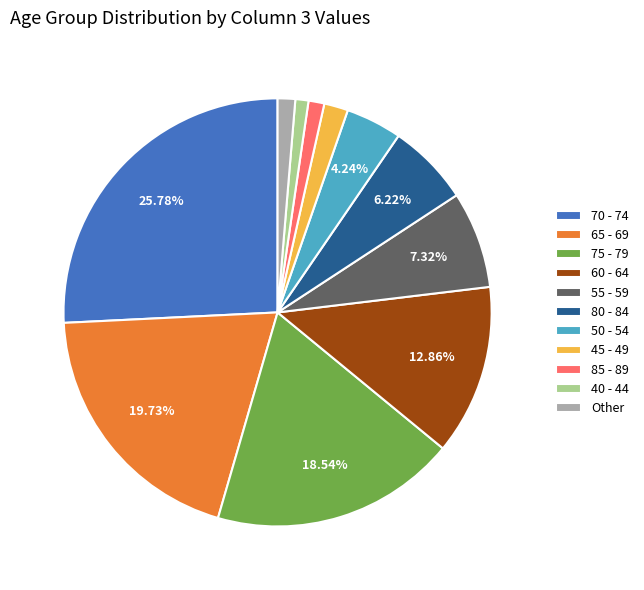

Approximately how many times larger is the value at 65 - 69 compared to 55 - 59?

2.7